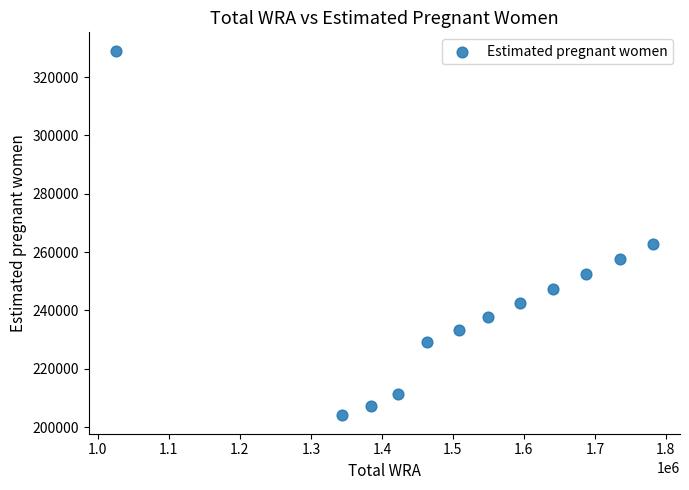

What is the average X value?

1511583.3